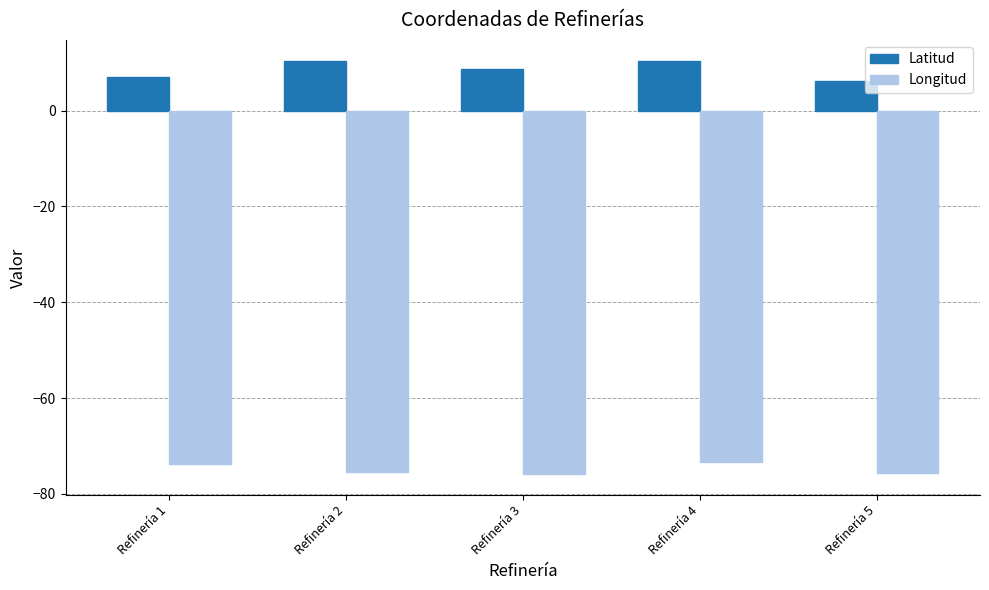

How many categories are shown in the chart?

5